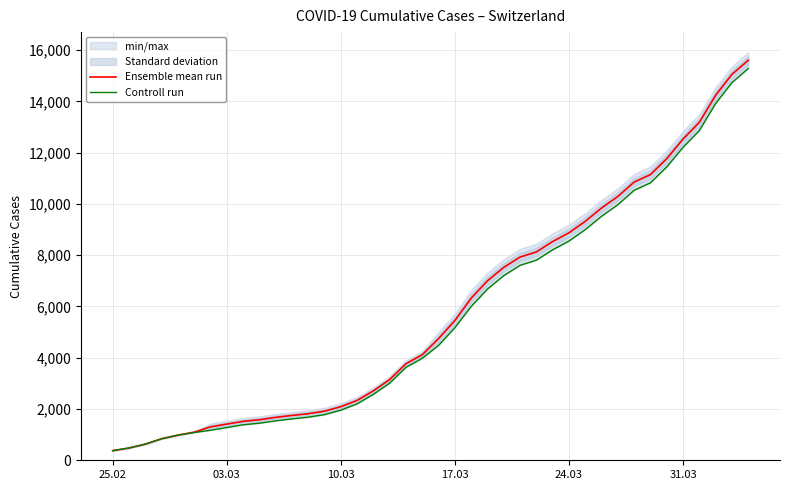

True or false: Ensemble mean run has a value of 20084.3 at 34.

False